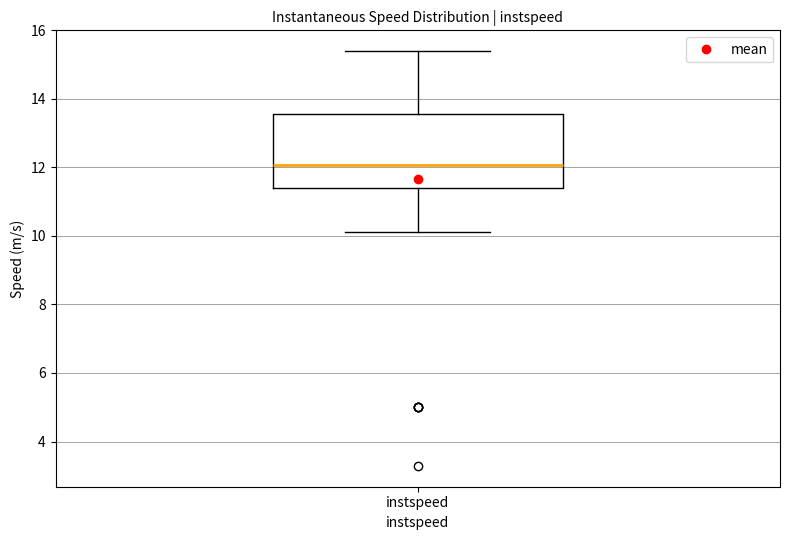

Read this box plot against the y-axis: the position of the median line, the range covered by the box, and the ends of both whiskers. The values are not printed on the chart, so give them approximately, as read against the axis.

median 12.0, box 11.4 to 13.6, whiskers 10.2 to 15.4